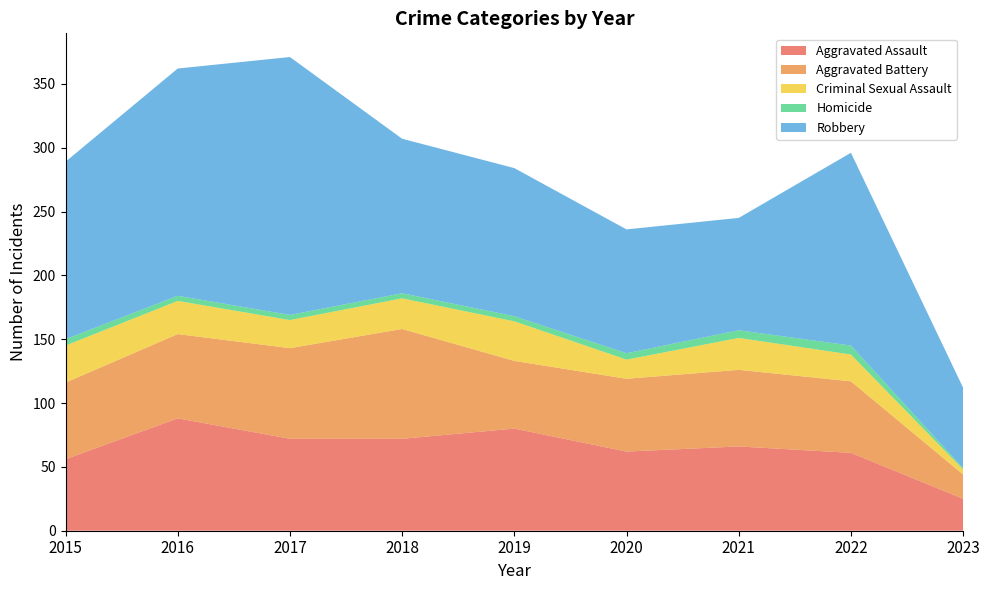

Reading right to left, list all the values displayed in this chart.

Aggravated Assault: 25	61	66	62	80	72	72	88	56
Aggravated Battery: 19	56	60	57	53	86	71	66	60
Criminal Sexual Assault: 4	21	25	15	31	24	22	26	29
Homicide: 1	7	6	5	4	4	4	4	5
Robbery: 63	151	88	97	116	121	202	178	139